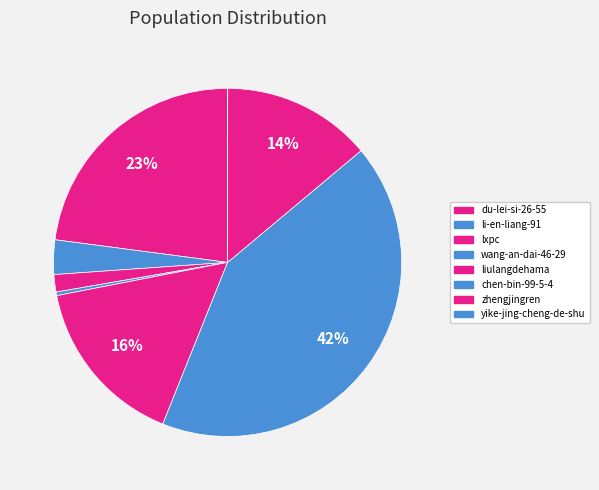

What is the change in value from liulangdehama to yike-jing-cheng-de-shu?

-87172